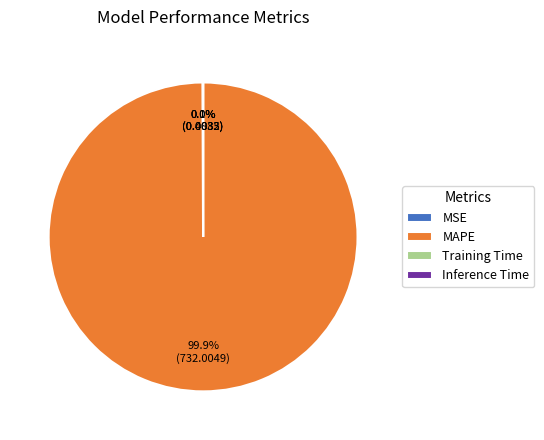

Does any single category account for the majority?

Yes